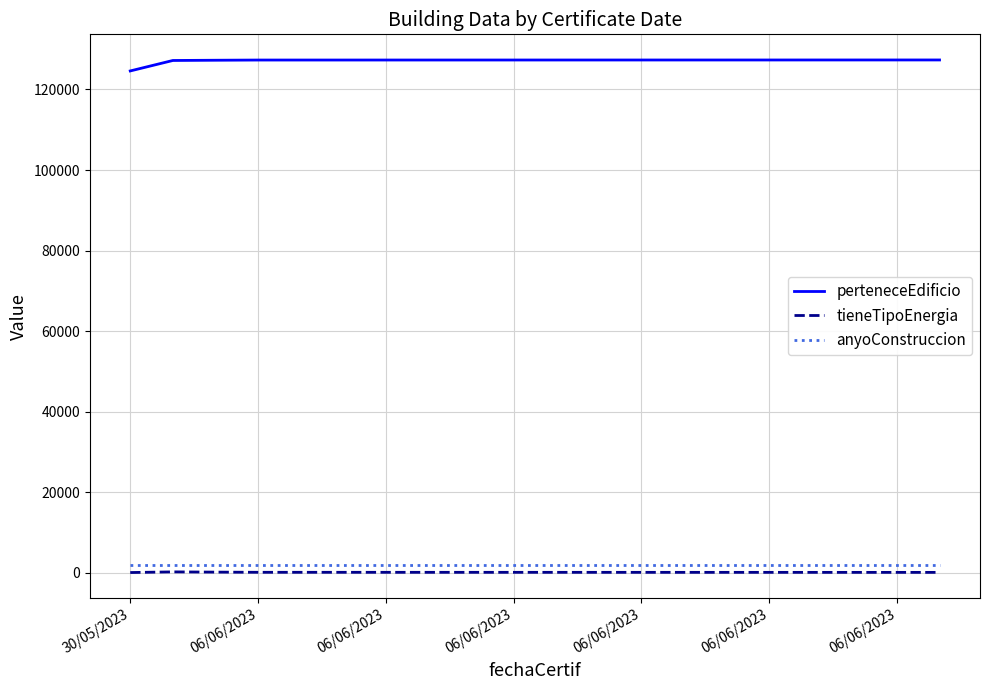

What is the maximum value for anyoConstruccion?

2023